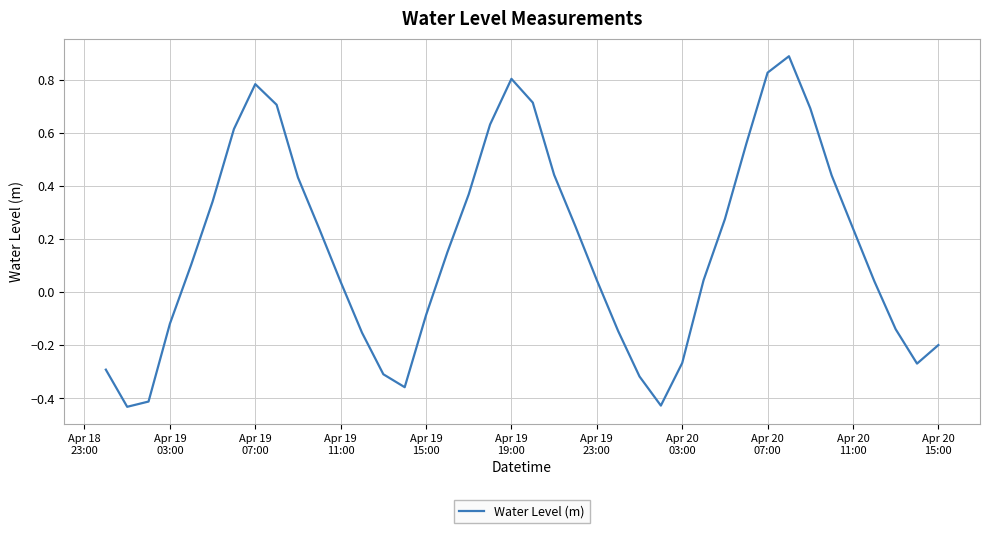

What is the difference between the second highest and second lowest values?

1.3